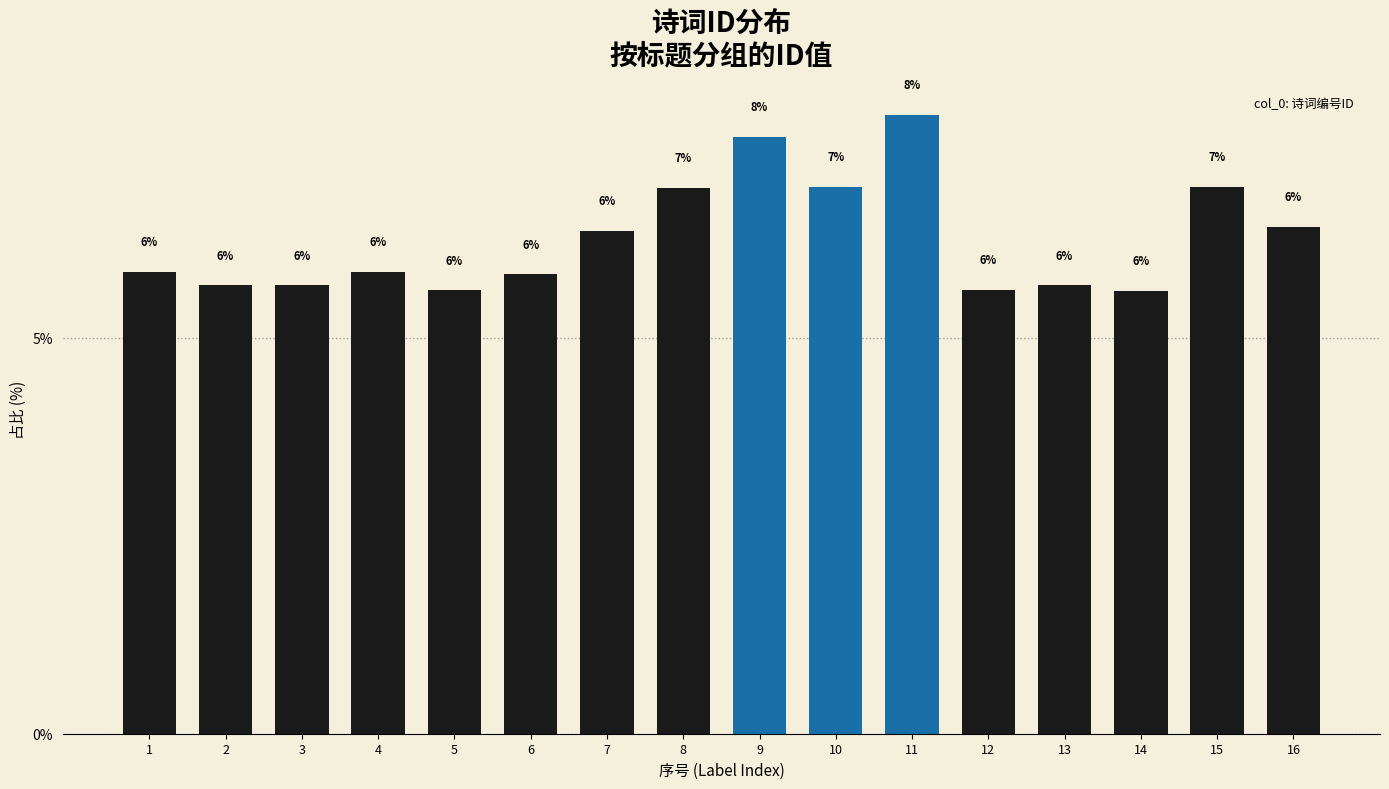

Which has a higher value, 4 or 7?

7